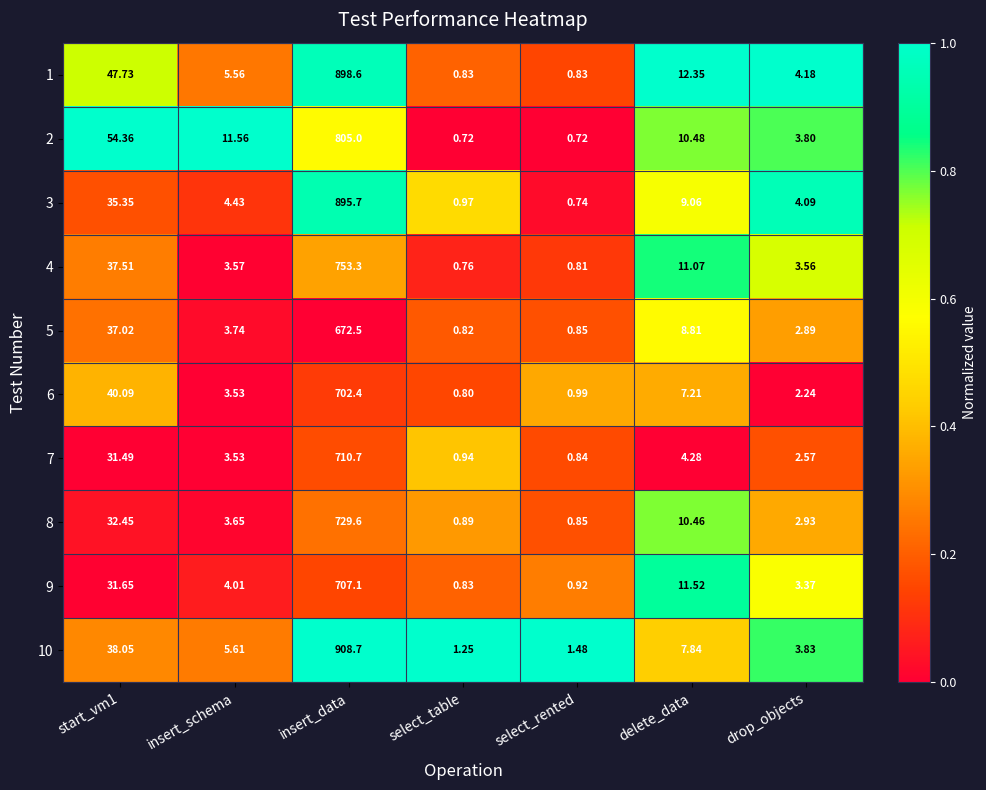

At which label does 3 reach its minimum?

select_rented